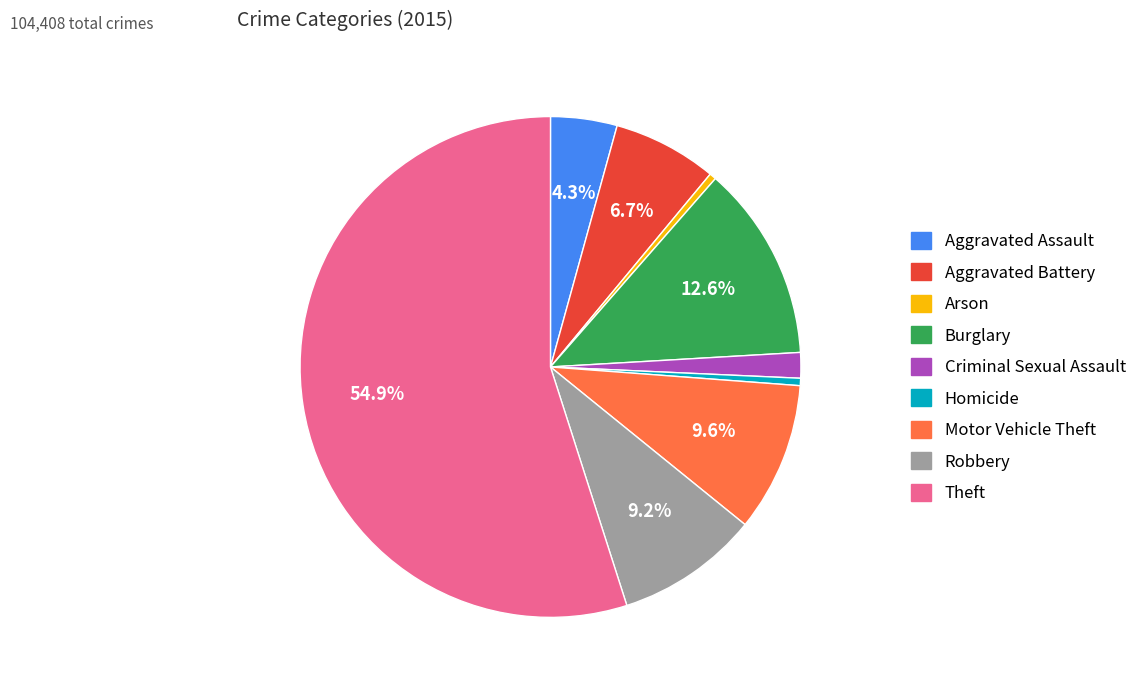

To the nearest percent, what is the average slice percentage?

11%